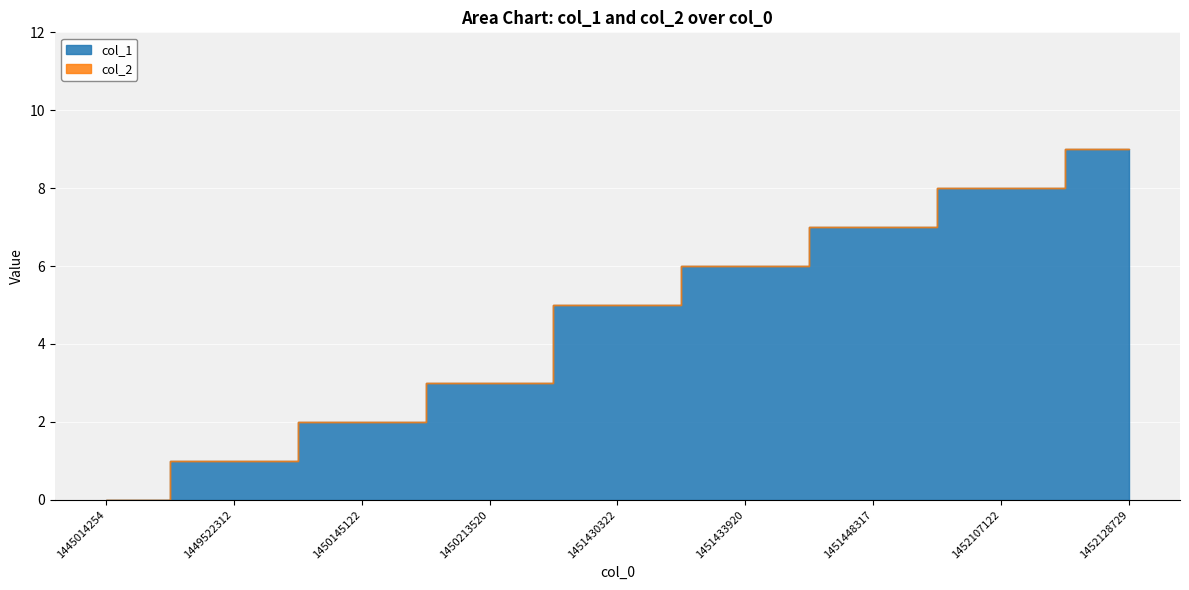

How many data points does each series have?

9